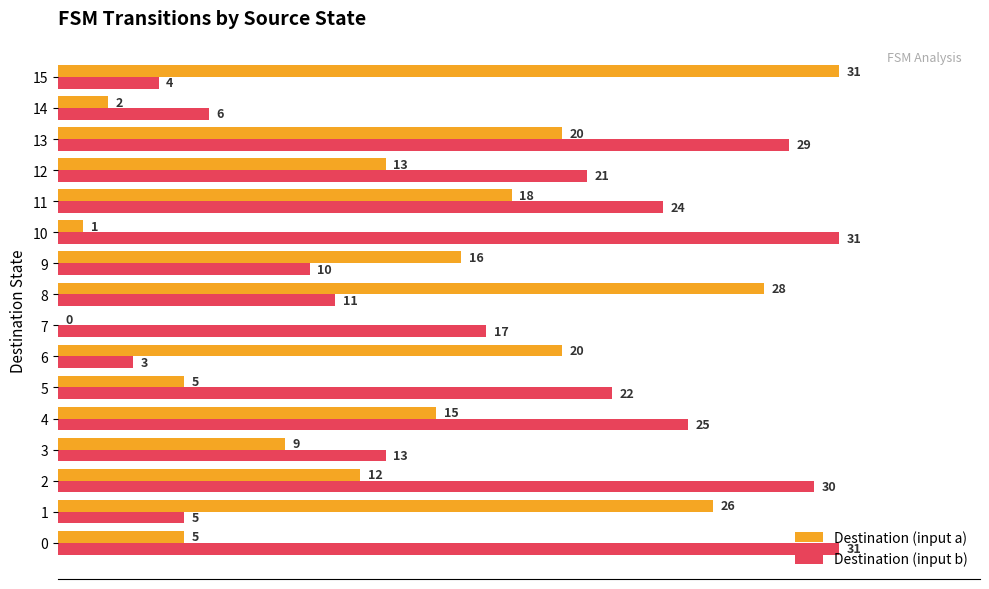

What is the sum of the Destination (input a) values at 4 and 3?

24